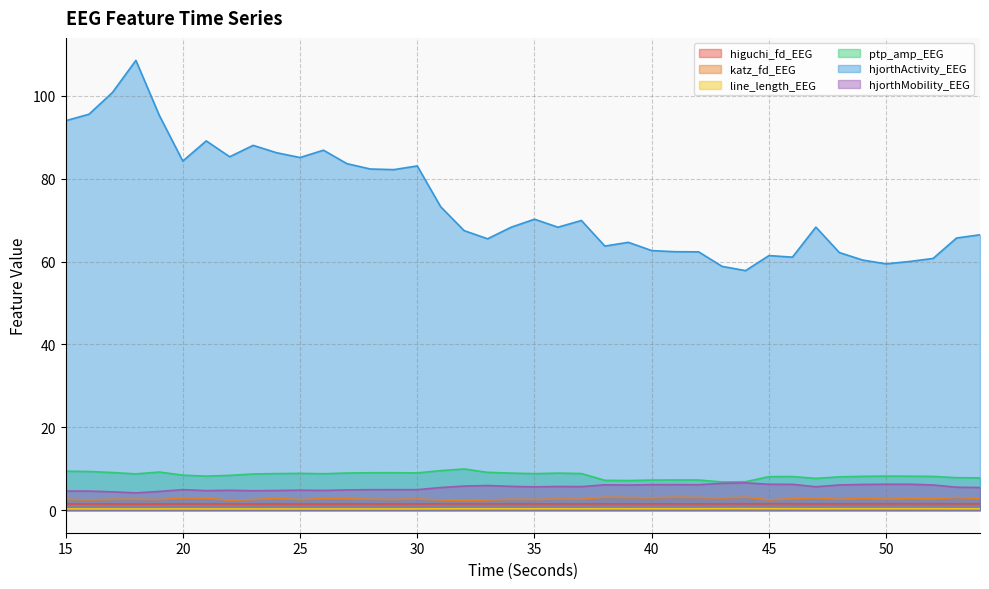

Rank the categories by hjorthActivity_EEG value from highest to lowest.

18, 17, 16, 19, 15, 21, 23, 26, 24, 22, 25, 20, 27, 30, 28, 29, 31, 35, 37, 47, 36, 34, 32, 54, 53, 33, 39, 38, 40, 41, 42, 48, 45, 46, 52, 49, 51, 50, 43, 44